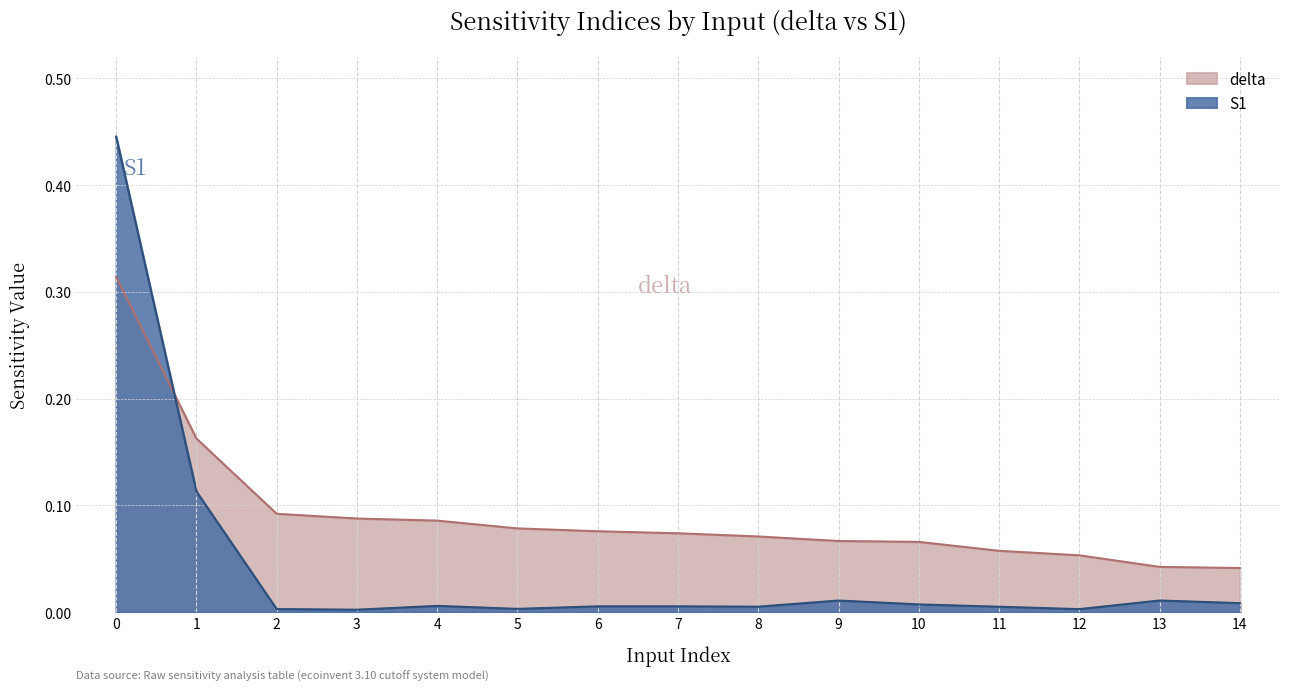

True or false: S1 has more than 2 interior local peaks.

True